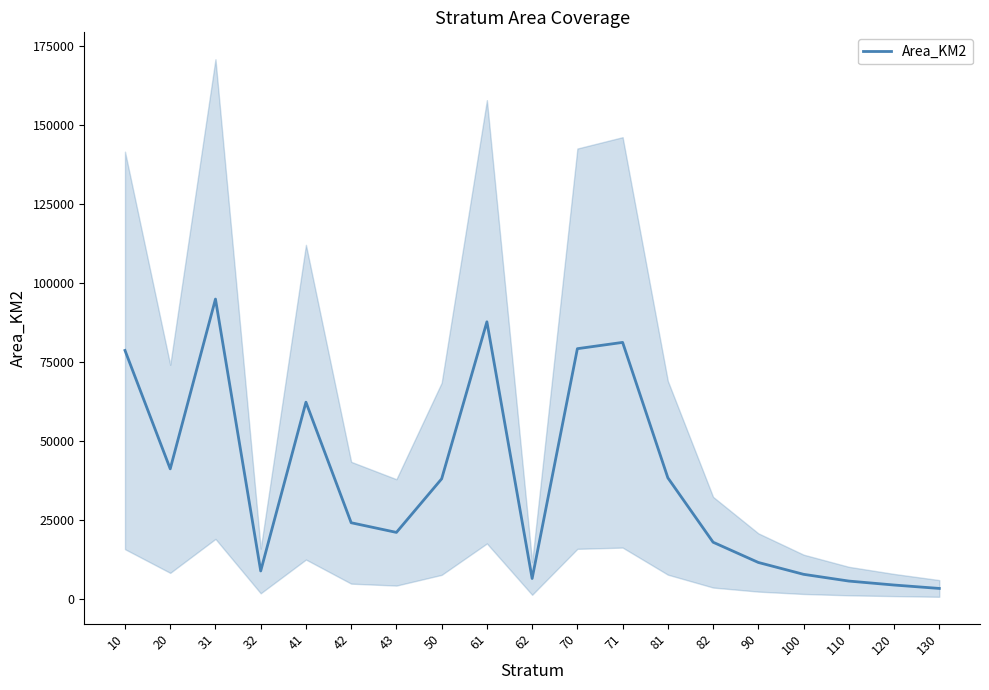

Count the number of data series in this chart.

1